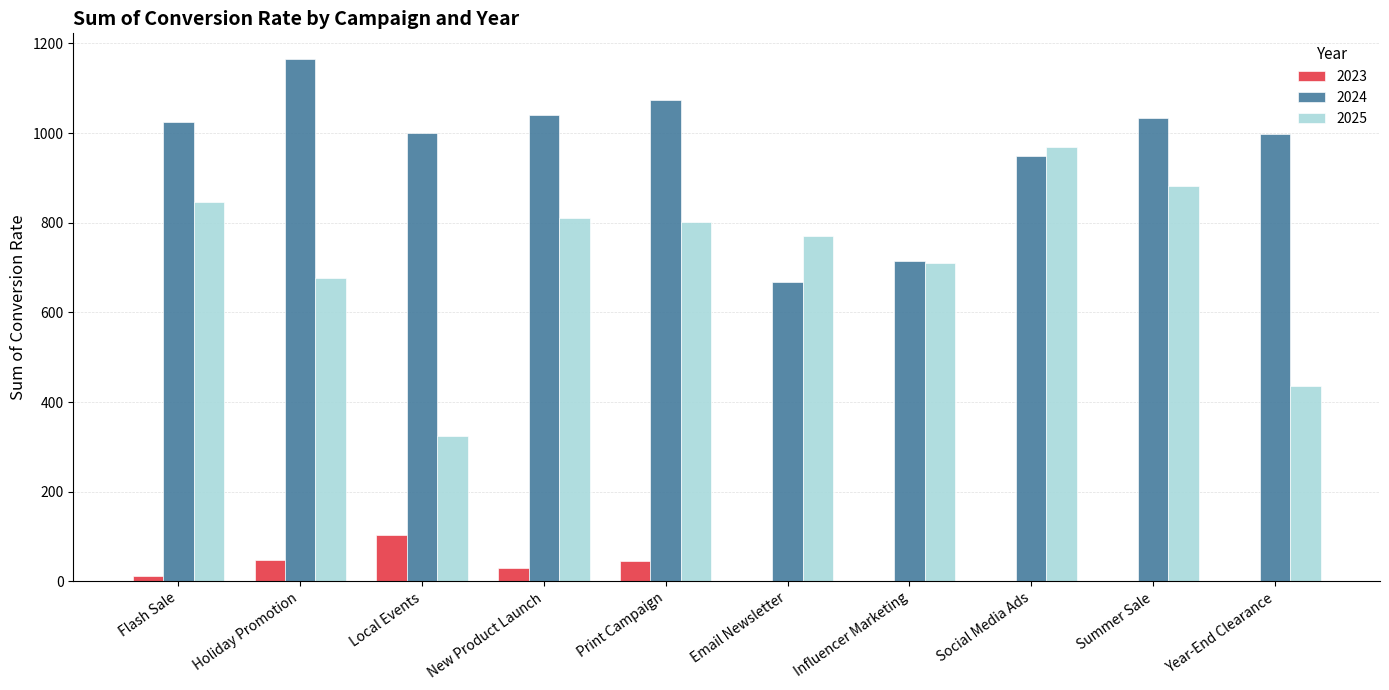

Is the value of 2025 at Holiday Promotion greater than the value of 2024 at Flash Sale?

No